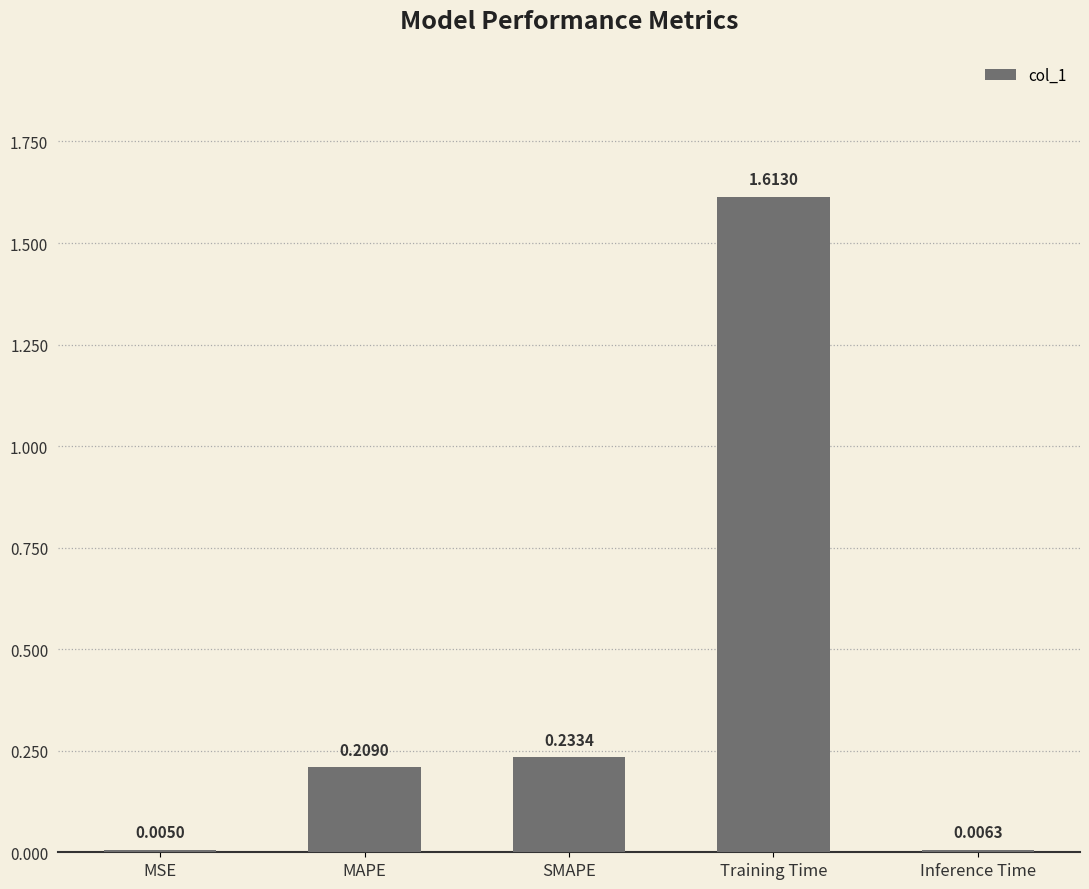

Are the bars grouped side by side (vs. stacked)?

No